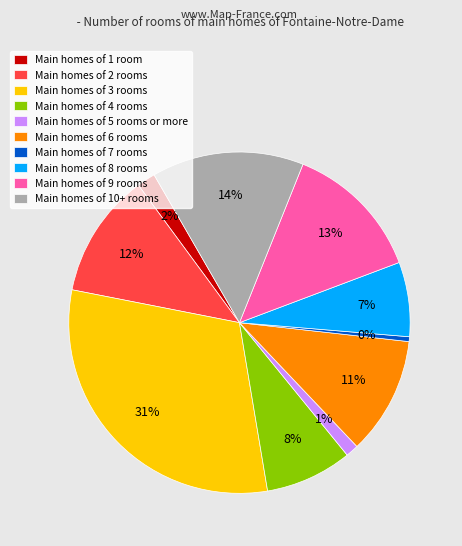

To the nearest percent, what is the average slice percentage?

10%